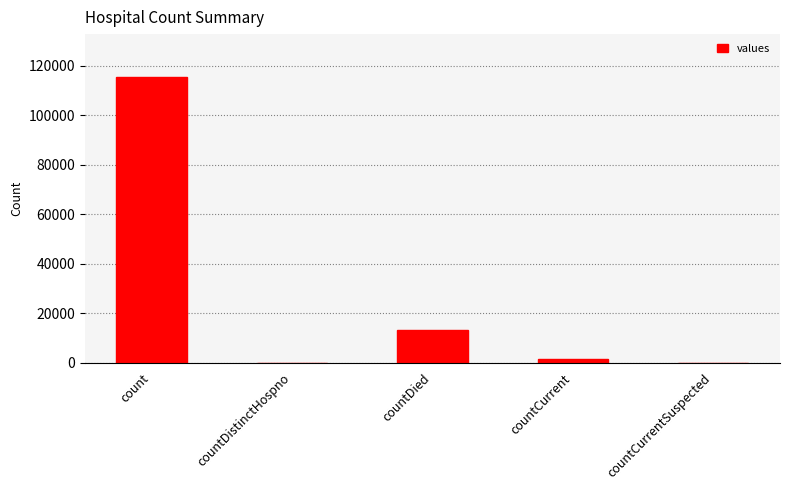

At which label is the value closest to 57689?

countDied